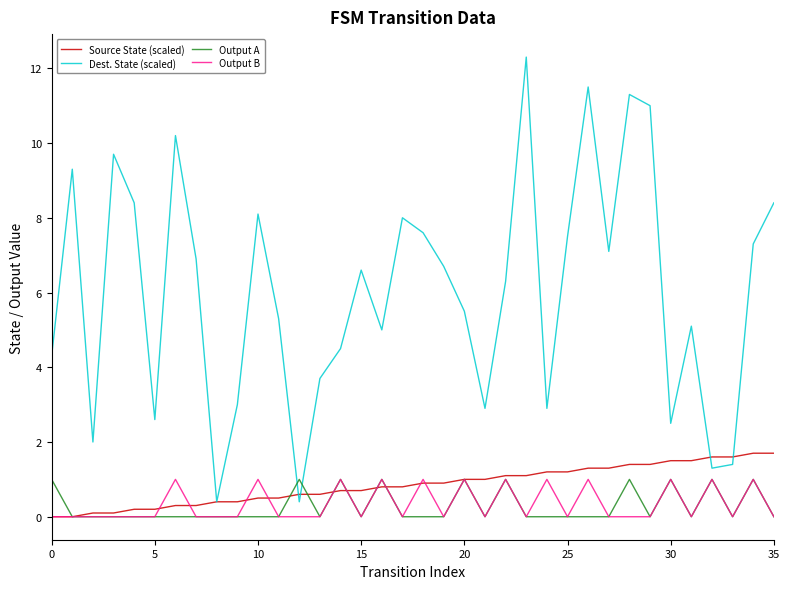

Which series has the largest total across all categories?

Dest. State (scaled)